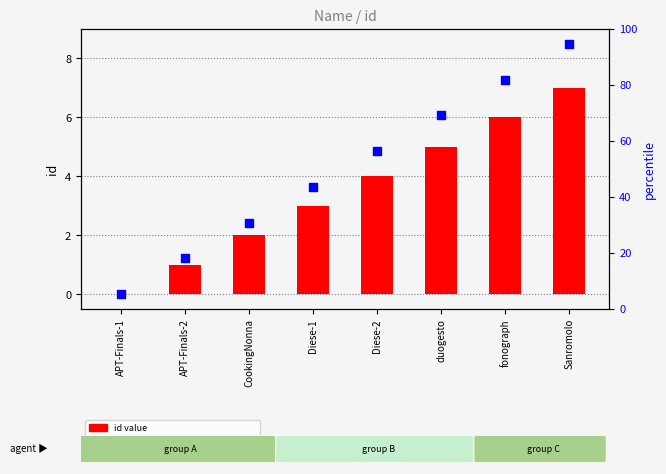

Which series reaches the minimum Y coordinate?

id value